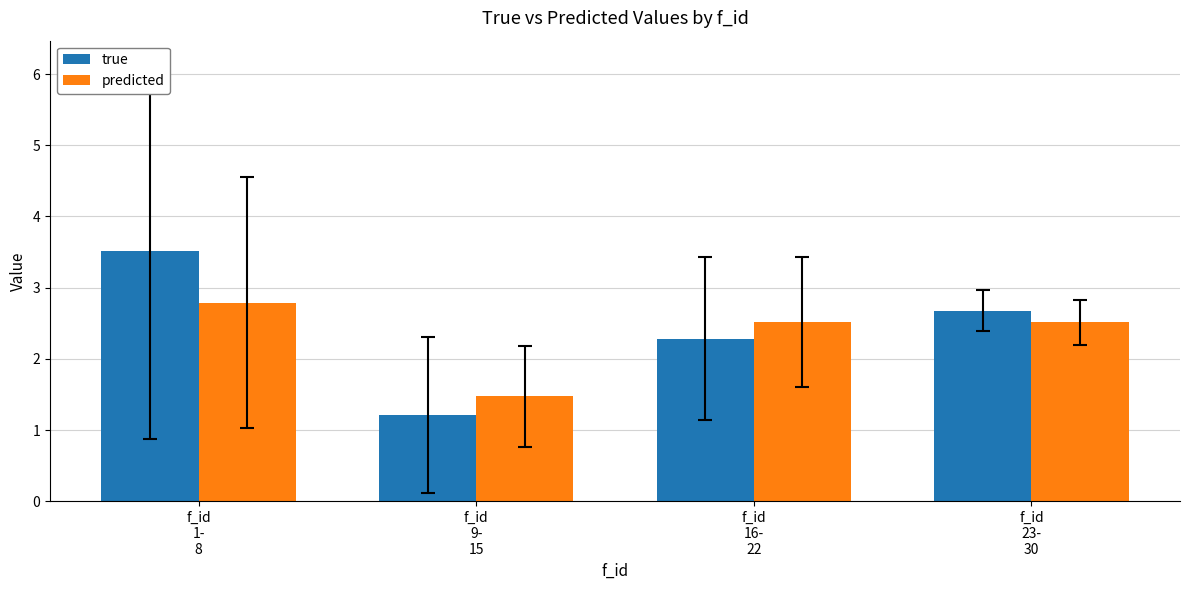

What position from the left is f_id
9-
15?

2